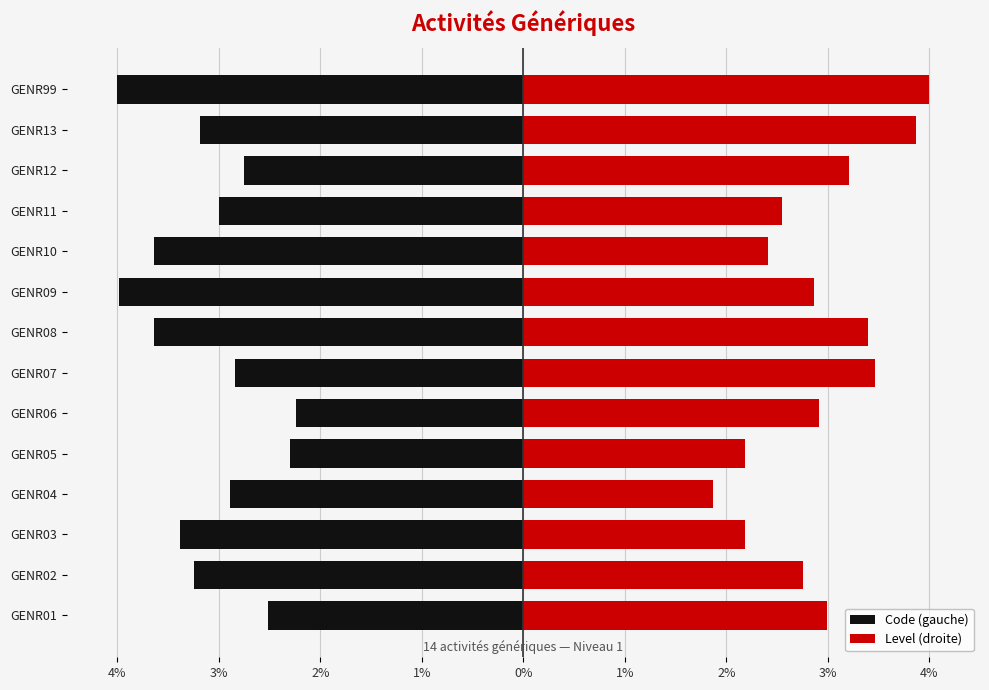

Reading right to left, list all the values displayed in this chart.

Code (gauche): -4.0	-3.2	-2.7	-3.0	-3.6	-4.0	-3.6	-2.8	-2.2	-2.3	-2.9	-3.4	-3.2	-2.5
Level (droite): 4.0	3.9	3.2	2.5	2.4	2.9	3.4	3.5	2.9	2.2	1.9	2.2	2.8	3.0